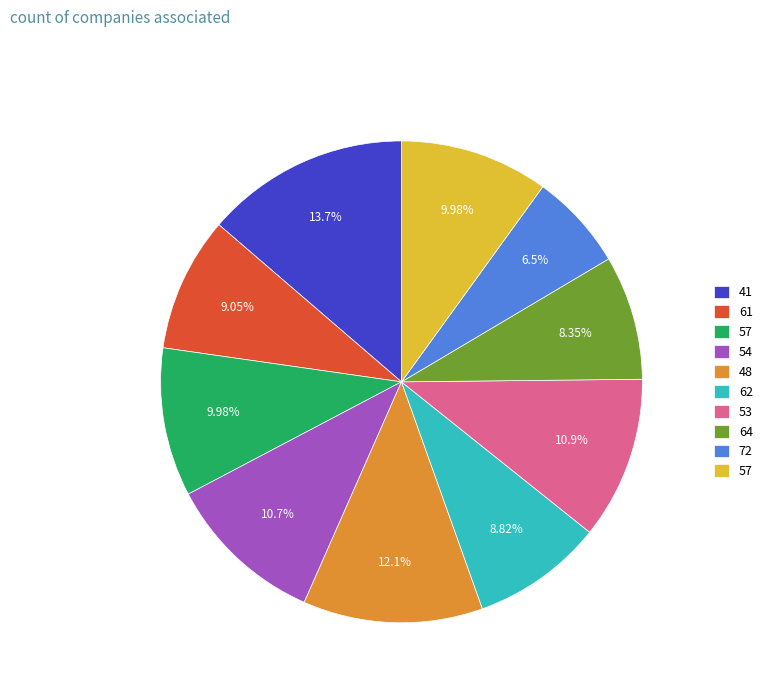

Is there a majority slice in this chart?

No